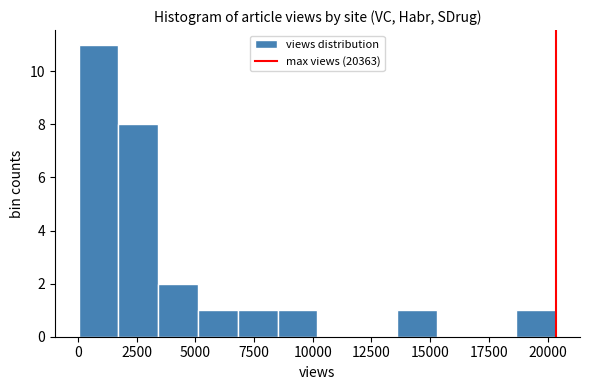

Around what value on the x-axis is the tallest bar? Give the approximate position of its centre, as read against the axis.

1000